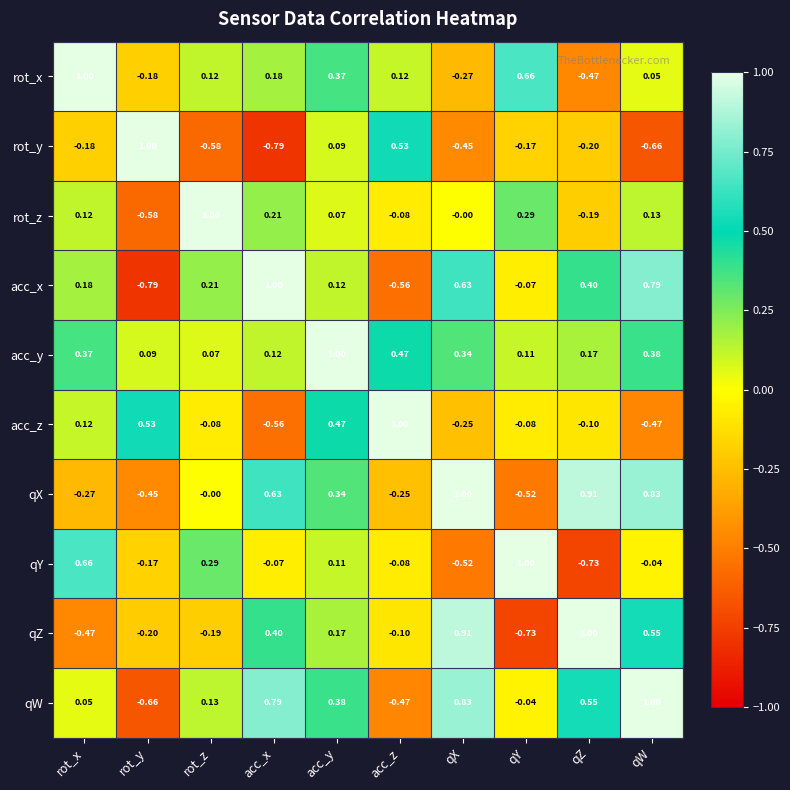

List the labels in order of rot_y value, smallest first.

acc_x, qW, rot_z, qX, qZ, rot_x, qY, acc_y, acc_z, rot_y